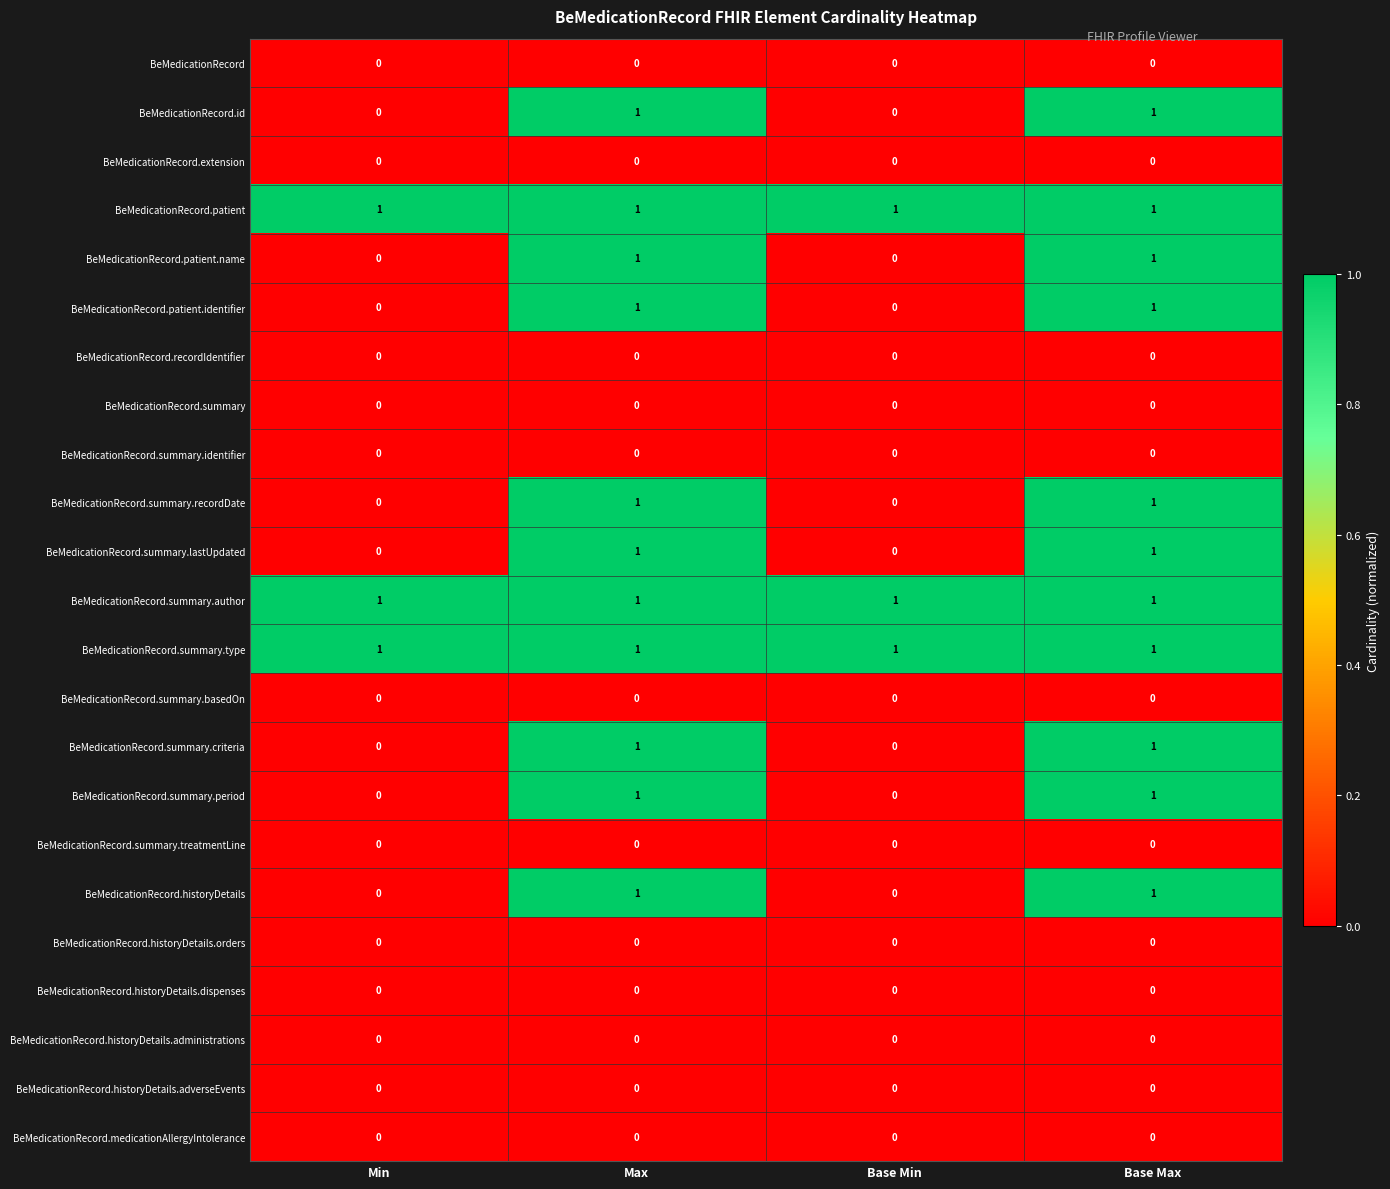

How many series are shown in this chart?

23